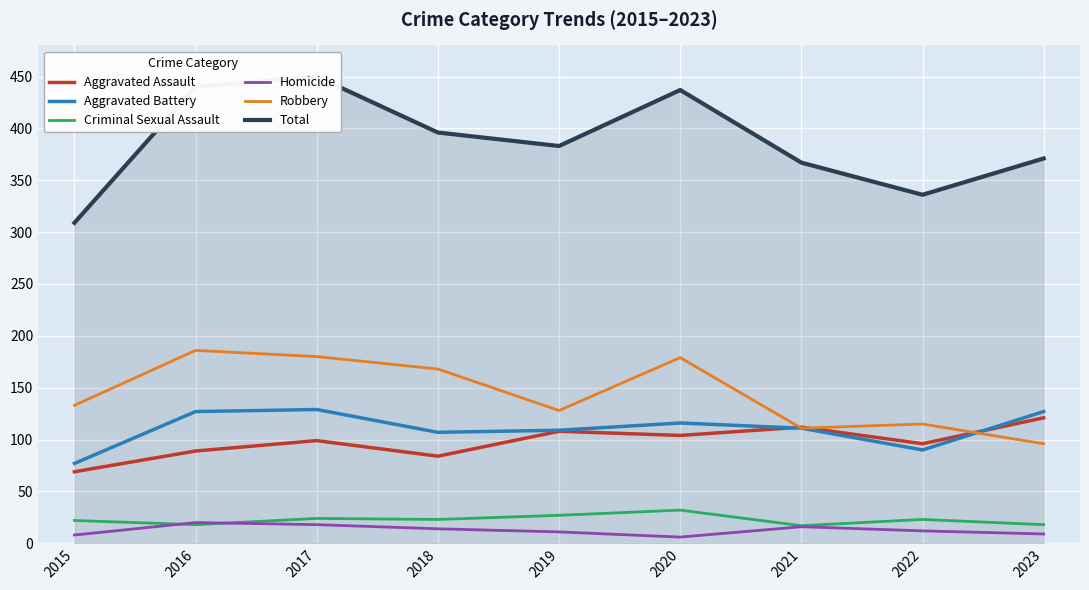

Reading left to right, transcribe all the data shown in this chart.

Aggravated Assault: 2015=69	2016=89	2017=99	2018=84	2019=108	2020=104	2021=112	2022=96	2023=121
Aggravated Battery: 2015=77	2016=127	2017=129	2018=107	2019=109	2020=116	2021=111	2022=90	2023=127
Criminal Sexual Assault: 2015=22	2016=18	2017=24	2018=23	2019=27	2020=32	2021=17	2022=23	2023=18
Homicide: 2015=8	2016=20	2017=18	2018=14	2019=11	2020=6	2021=16	2022=12	2023=9
Robbery: 2015=133	2016=186	2017=180	2018=168	2019=128	2020=179	2021=111	2022=115	2023=96
Total: 2015=309	2016=440	2017=450	2018=396	2019=383	2020=437	2021=367	2022=336	2023=371